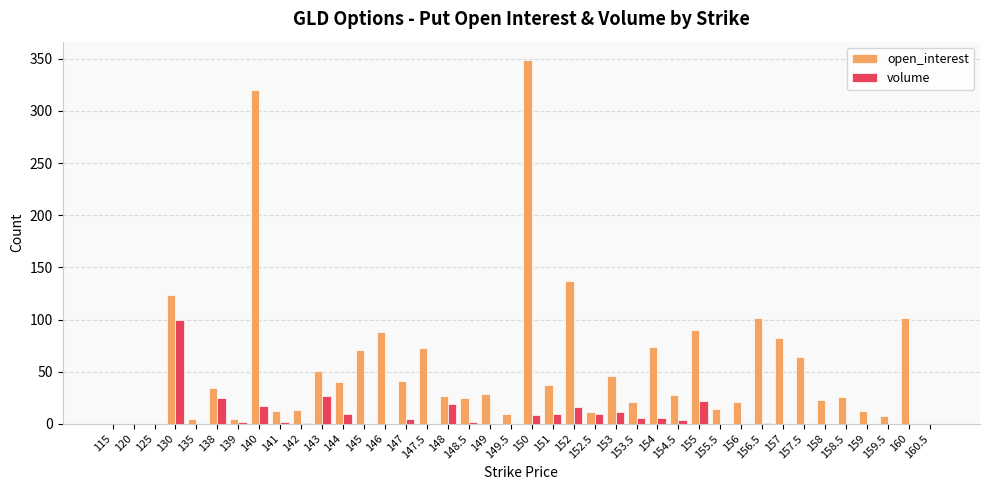

At which category is the sum across all series the highest?

150